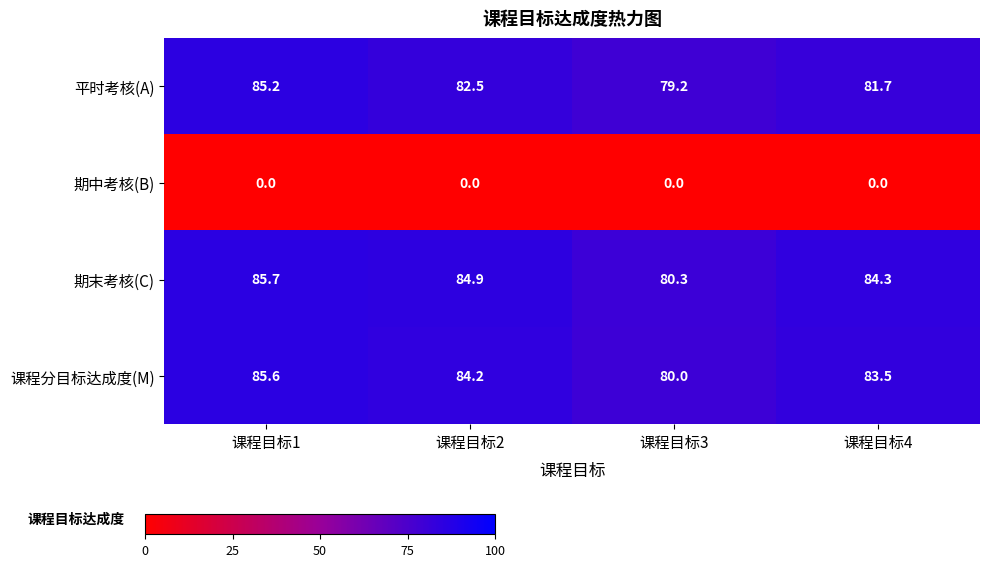

How many data points does each series have?

4